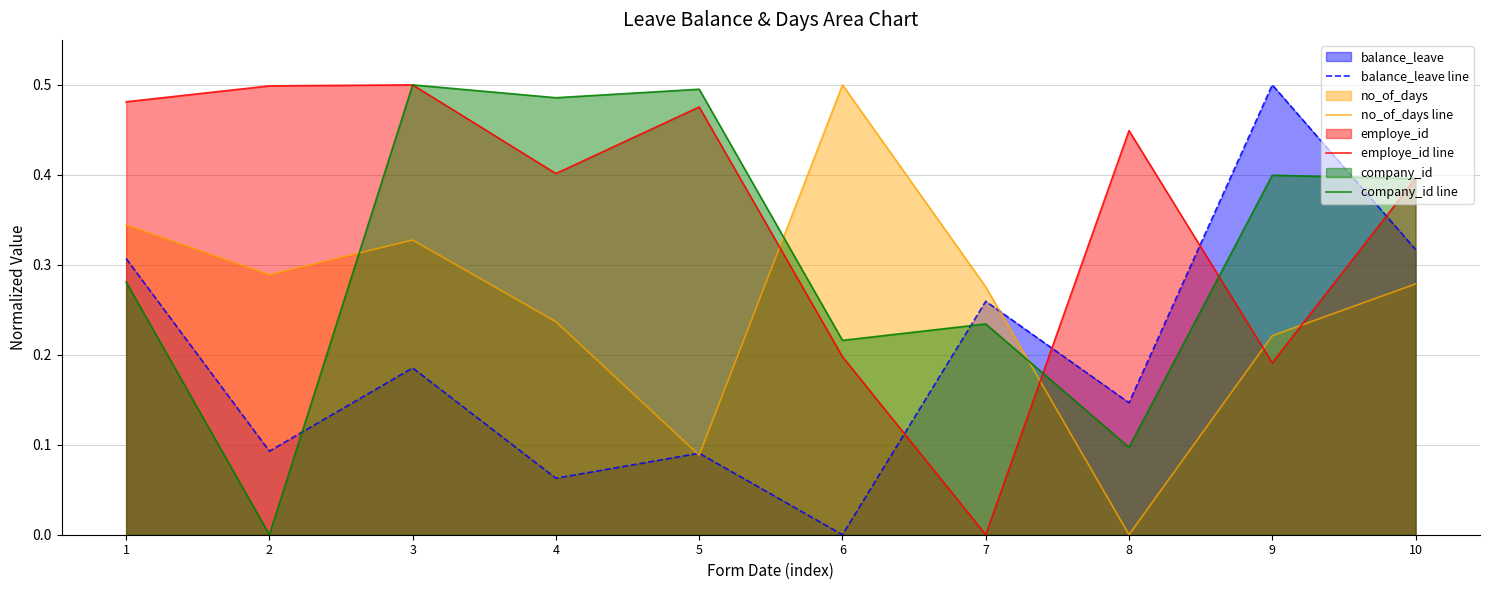

How many intersections are there between company_id line and no_of_days line?

3